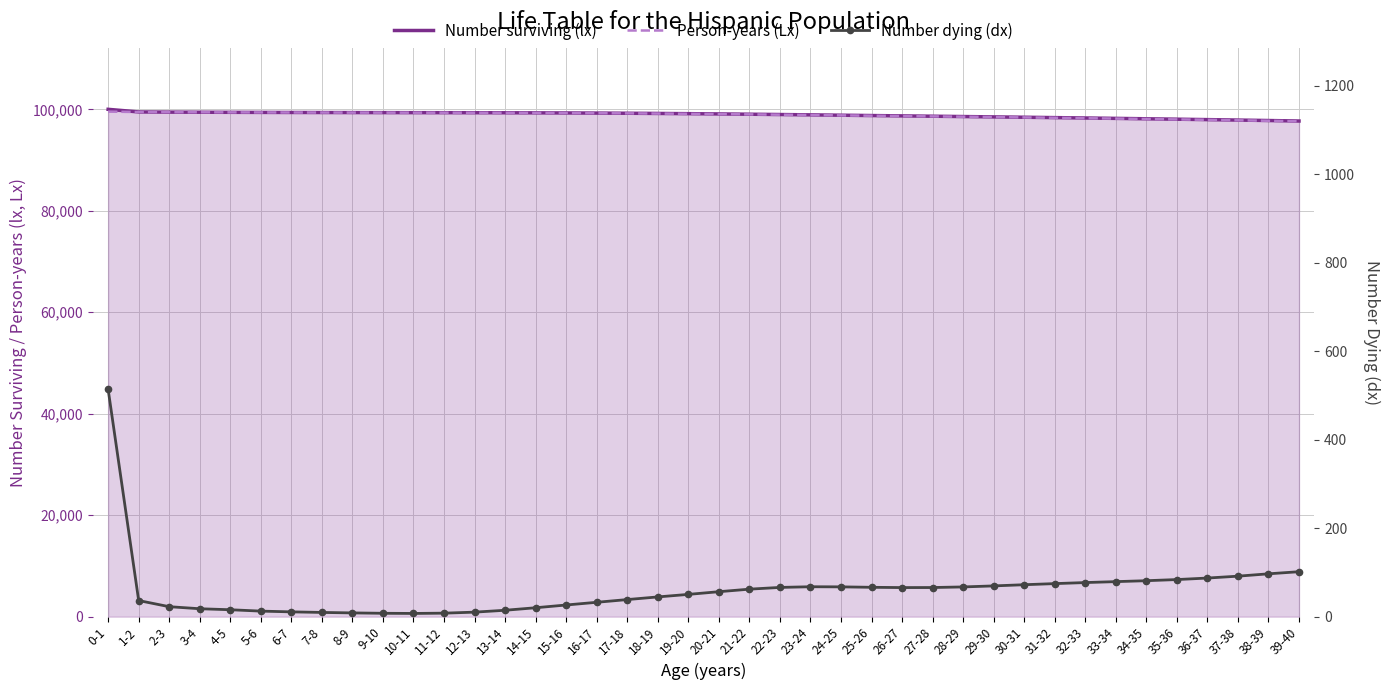

True or false: Person-years (Lx) and Number surviving (lx) cross at least once.

False